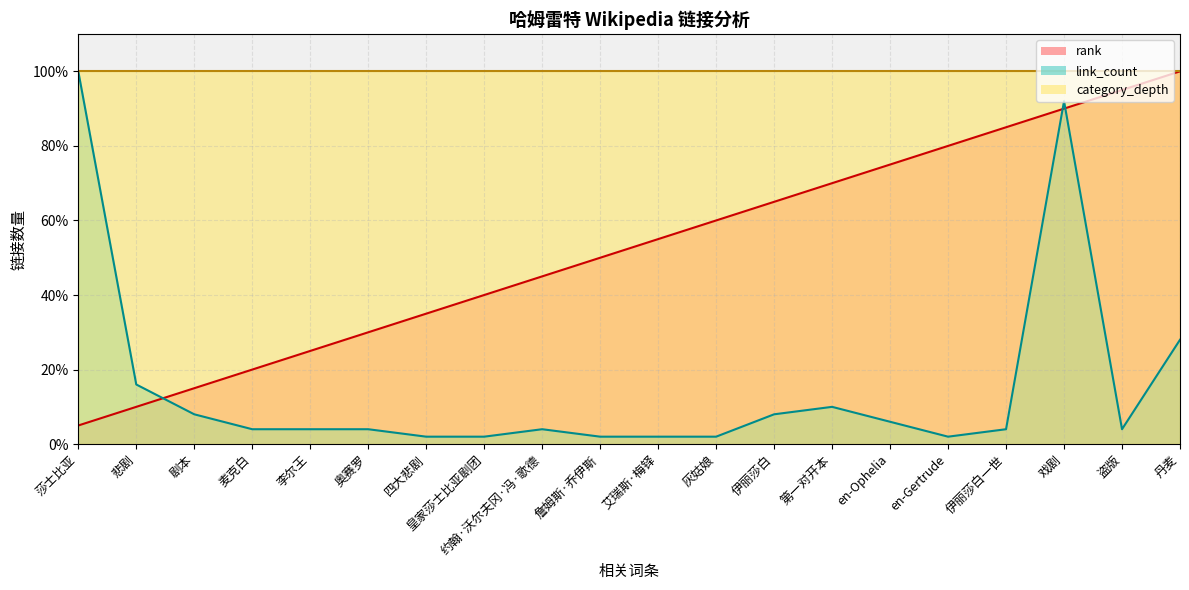

Count the number of categories in the chart.

20